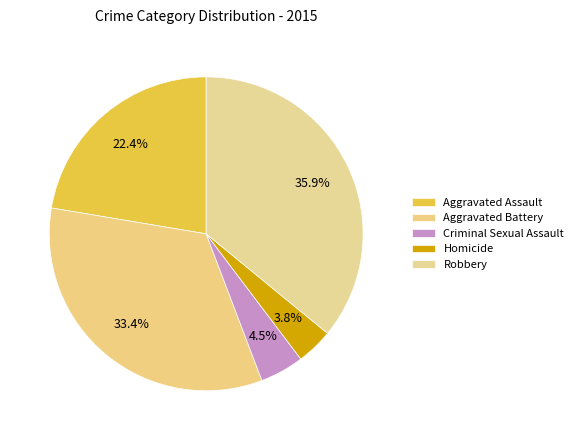

What percentage do Aggravated Battery and Criminal Sexual Assault together represent?

37.9%